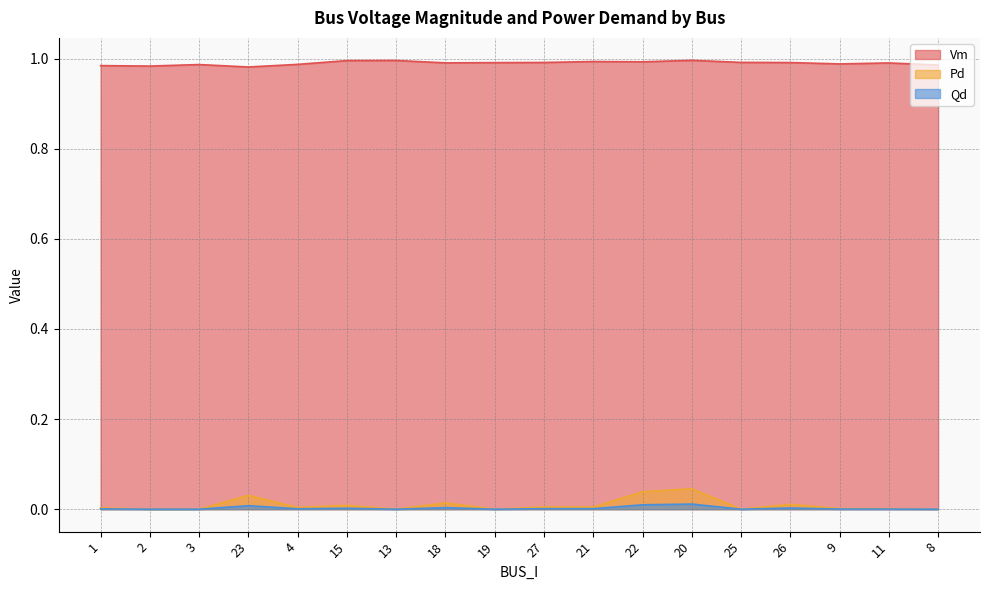

What is the total value across all series at 19?

1.0